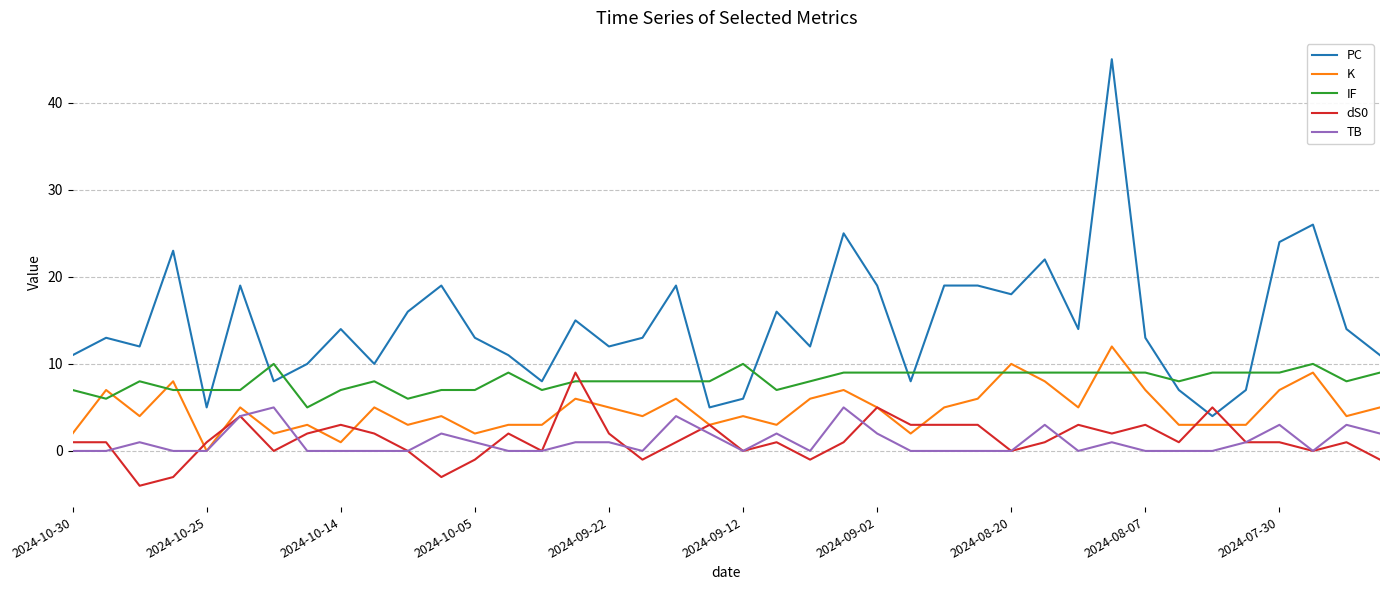

True or false: TB and IF intersect in this chart.

False